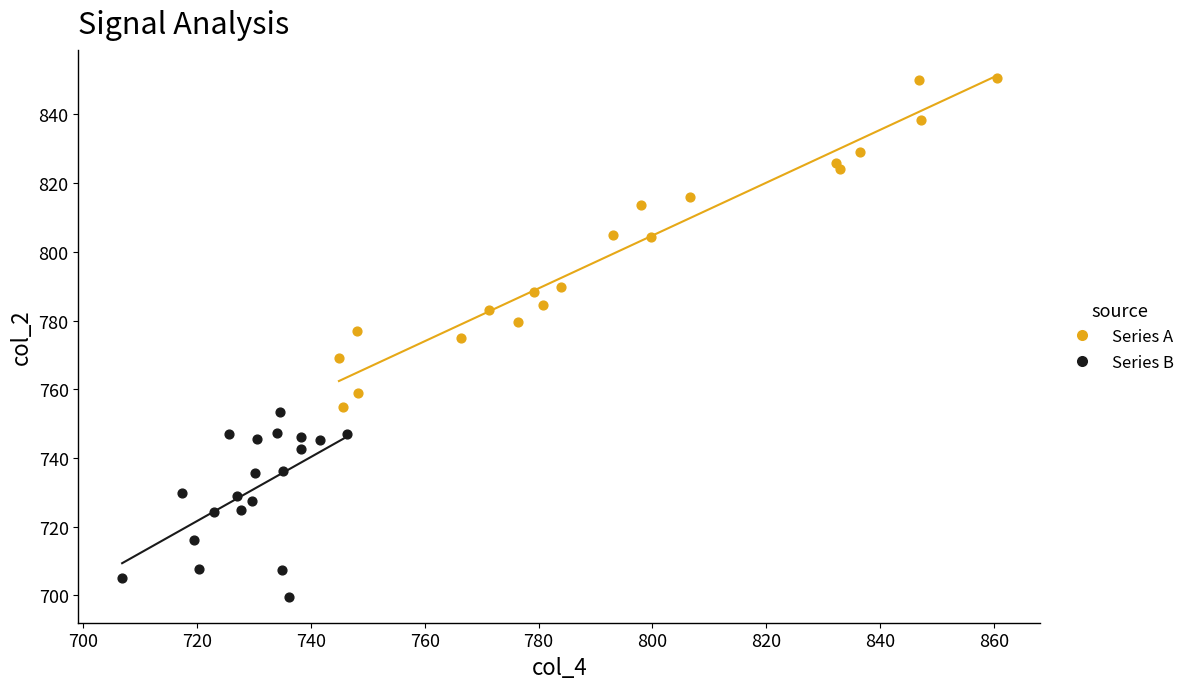

Which series reaches the minimum Y coordinate?

Series B